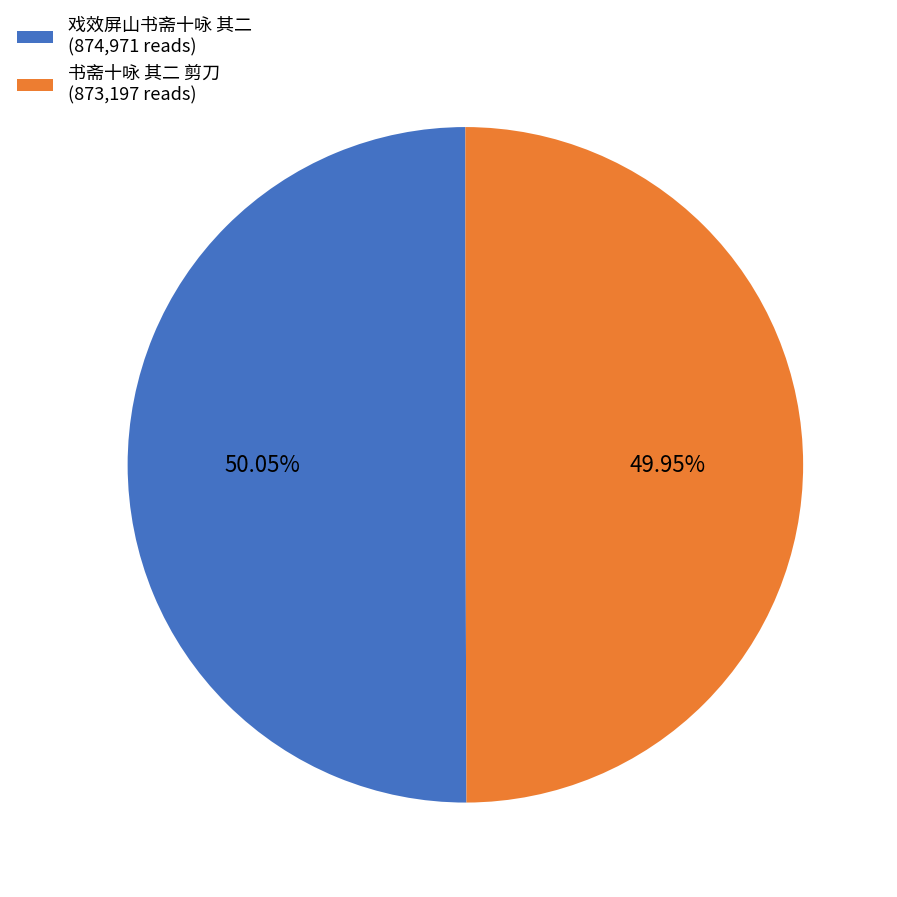

Is there a majority slice in this chart?

Yes